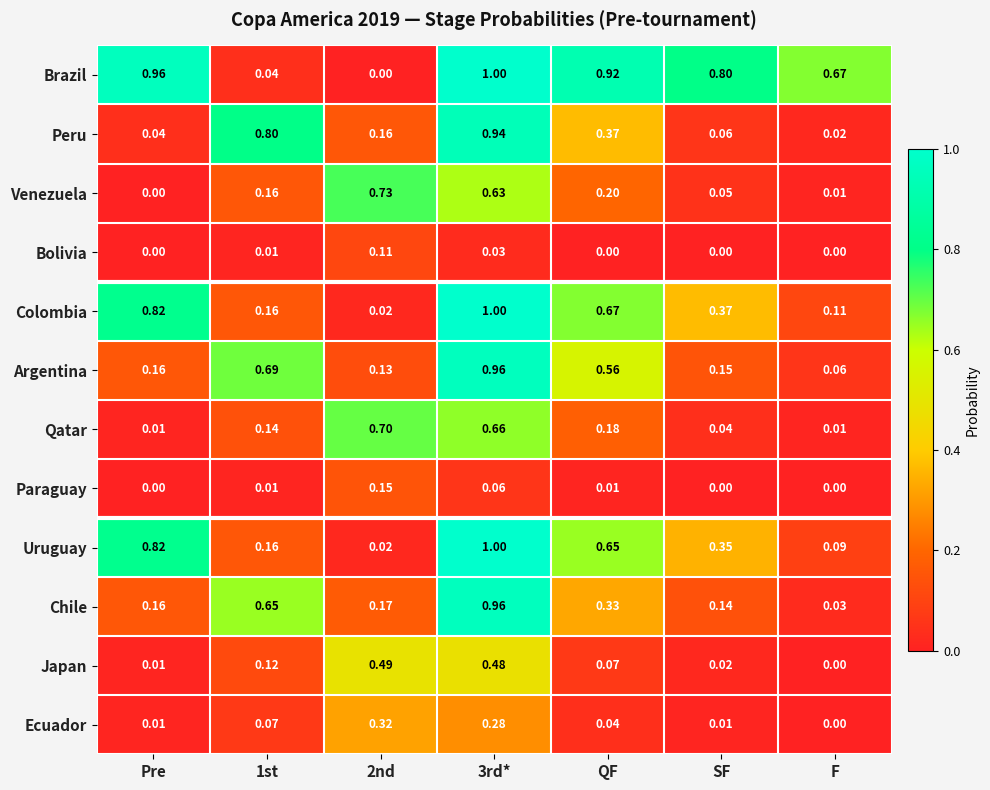

Which series has the largest total across all categories?

Brazil